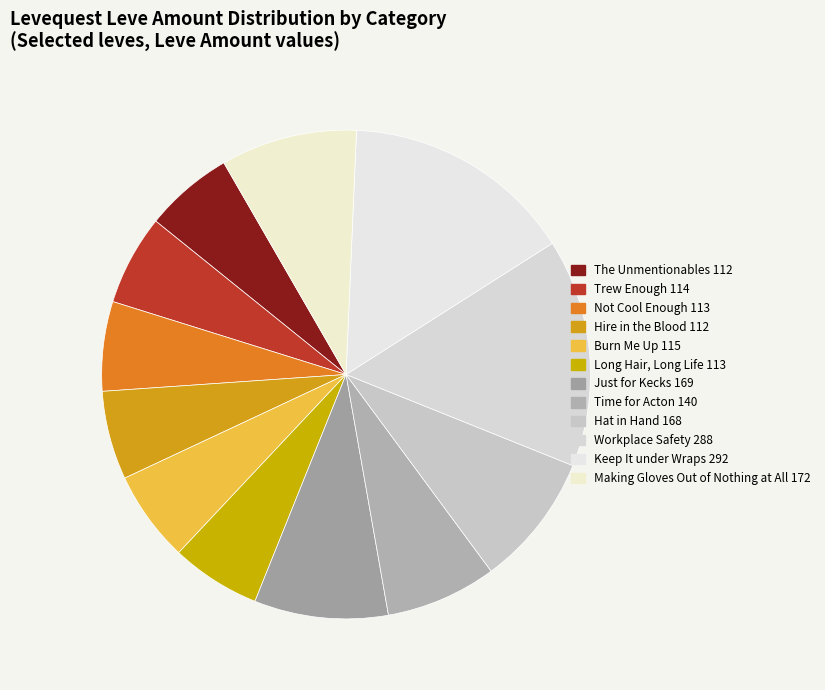

How many slices are in this pie chart?

12